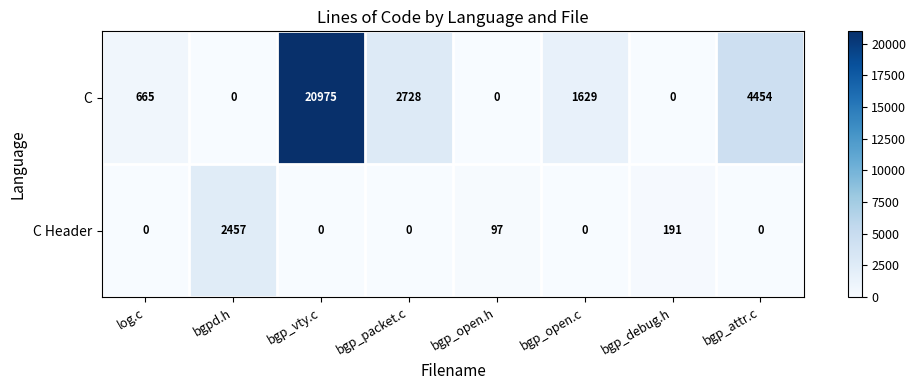

Count the number of categories in the chart.

8